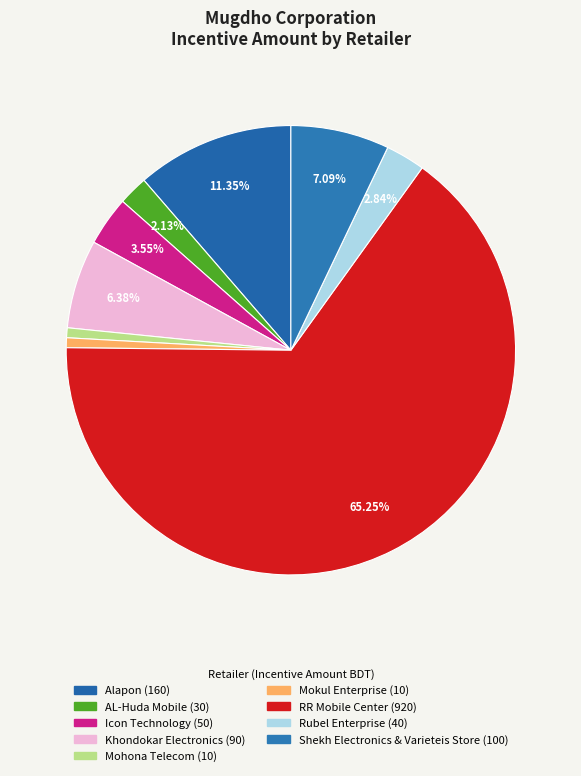

Which slice represents more than half of the pie?

RR Mobile Center